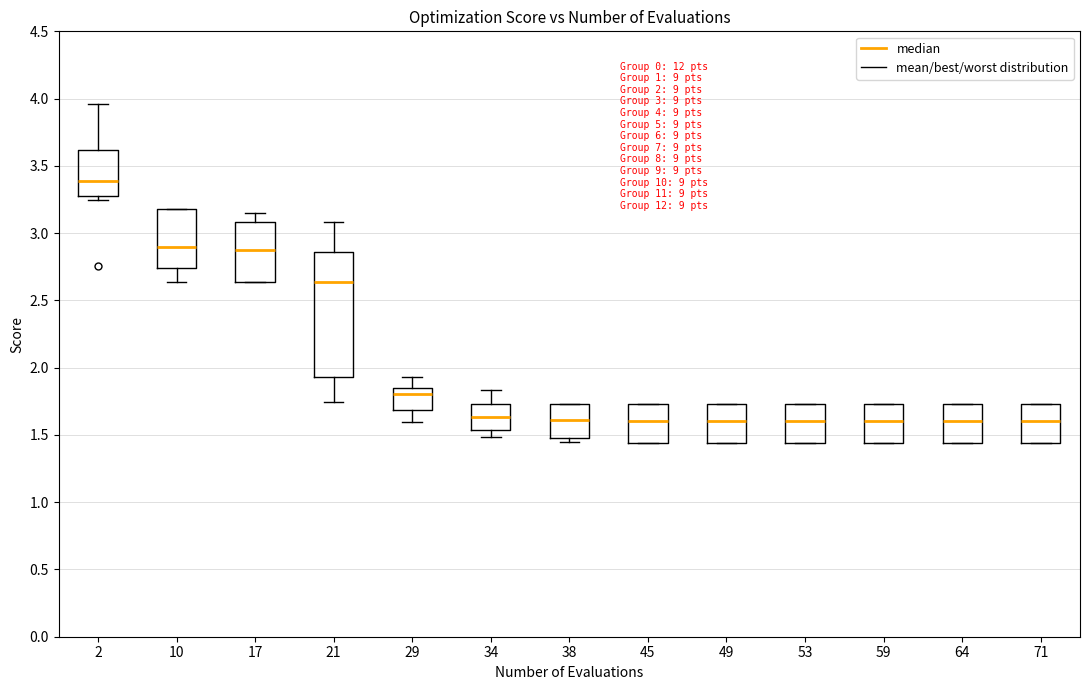

Which box is the tallest, from its lower edge to its upper edge?

21